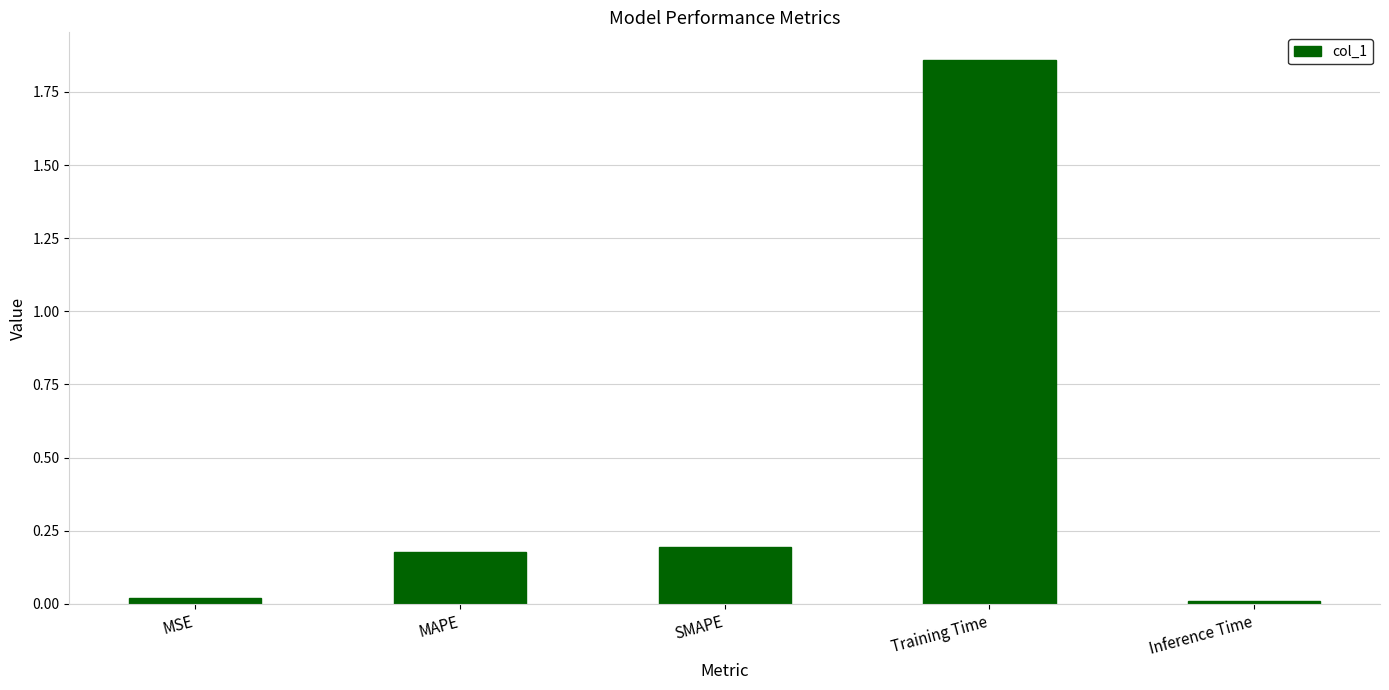

What is the label of the 2nd bar from the left?

MAPE